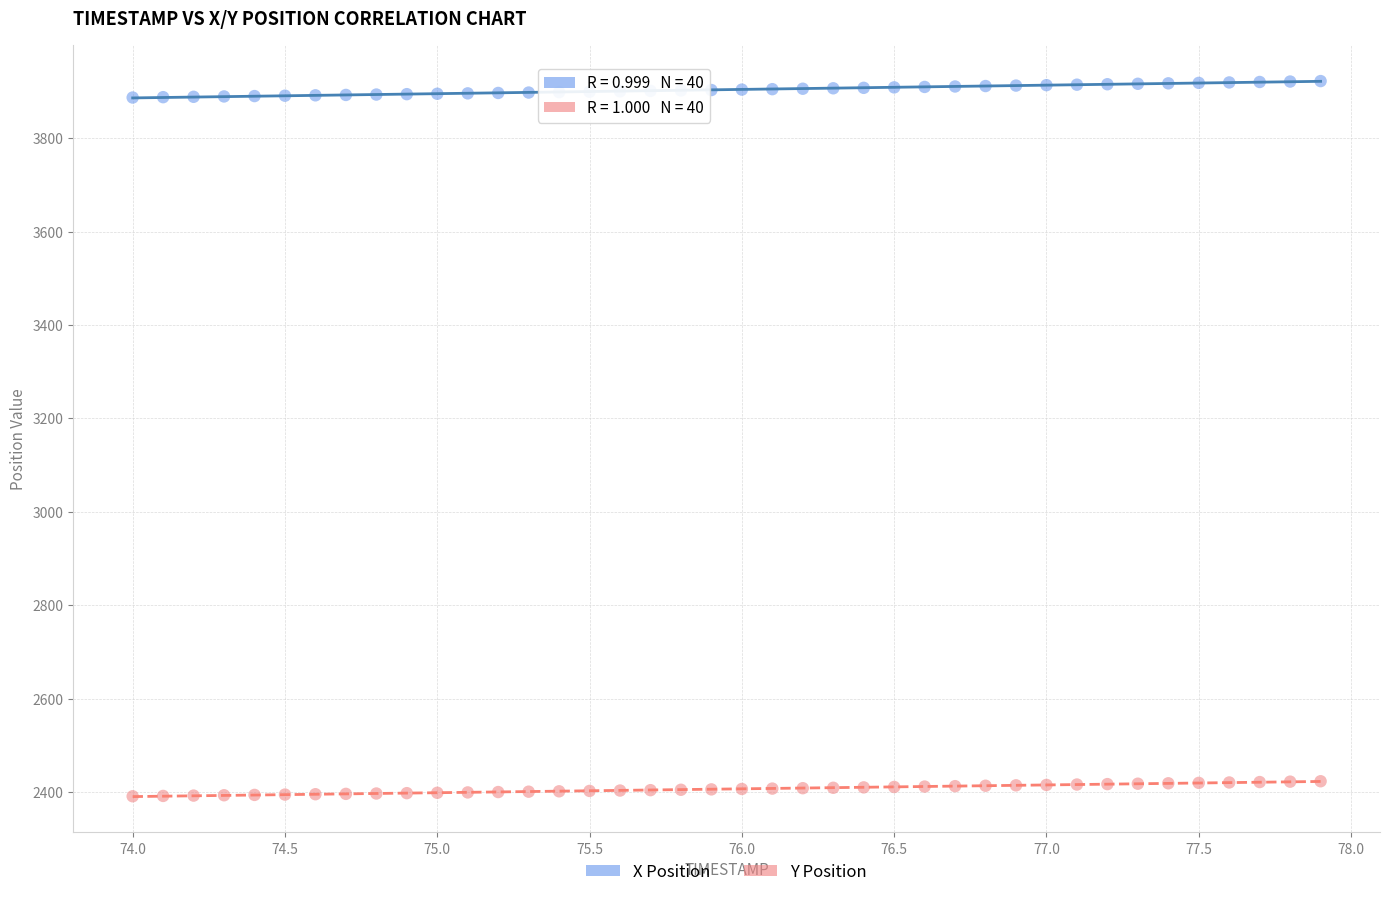

What are all the series names shown in the legend?

X Position, Y Position